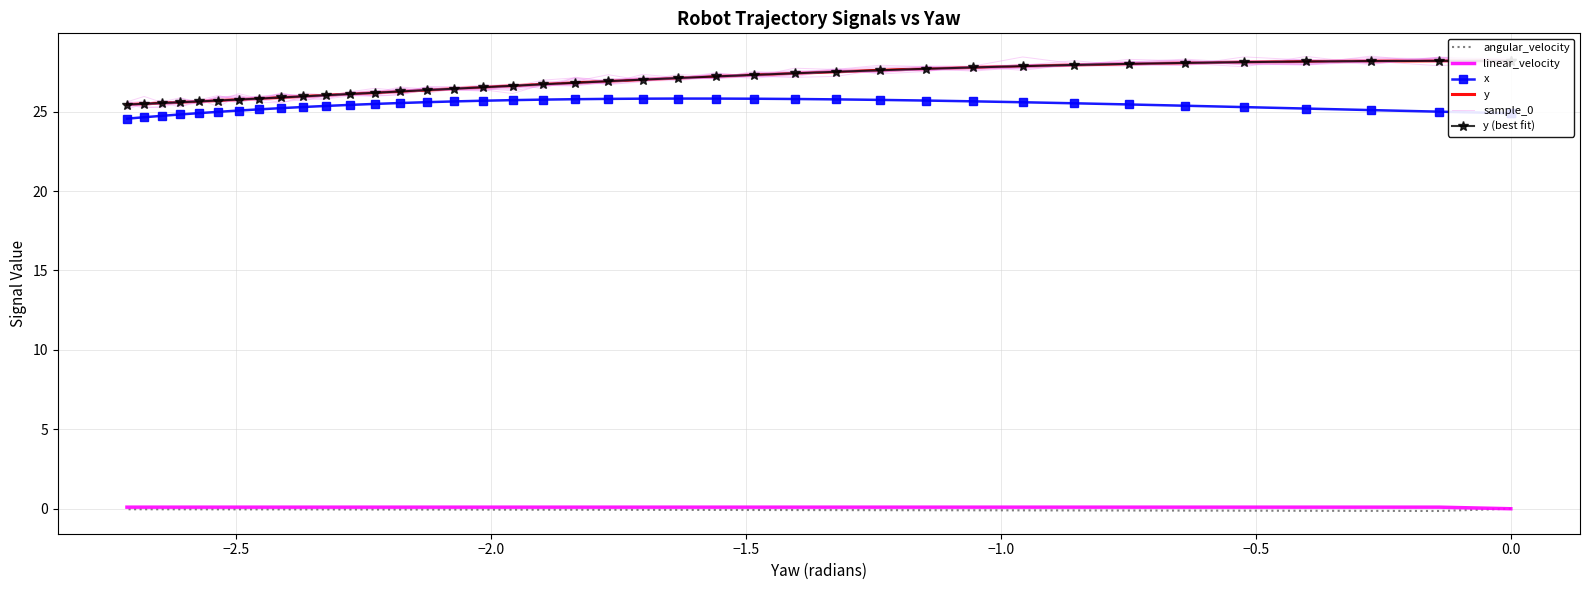

Reading left to right, transcribe all the data shown in this chart.

angular_velocity: 0.0	0.0	-0.1	-0.1	-0.1	-0.1	-0.1	-0.1	-0.1	-0.1	-0.1	-0.1	-0.1	-0.1	-0.1	-0.1	-0.1	-0.1	-0.1	-0.1	-0.1	-0.1	-0.1	-0.1	-0.1	-0.1	-0.1	-0.1	-0.0	-0.0	-0.0	-0.0	-0.0	-0.0	-0.0	-0.0	-0.0	-0.0	-0.0	-0.0
linear_velocity: 0.0	0.0	0.1	0.1	0.1	0.1	0.1	0.1	0.1	0.1	0.1	0.1	0.1	0.1	0.1	0.1	0.1	0.1	0.1	0.1	0.1	0.1	0.1	0.1	0.1	0.1	0.1	0.1	0.1	0.1	0.1	0.1	0.1	0.1	0.1	0.1	0.1	0.1	0.1	0.1
x: 24.9	24.9	25.0	25.1	25.2	25.3	25.4	25.5	25.5	25.6	25.7	25.7	25.7	25.8	25.8	25.8	25.8	25.8	25.8	25.8	25.8	25.8	25.7	25.7	25.6	25.6	25.5	25.5	25.4	25.4	25.3	25.2	25.1	25.1	25.0	24.9	24.8	24.7	24.6	24.6
y: 28.2	28.2	28.2	28.2	28.2	28.1	28.1	28.0	27.9	27.9	27.8	27.7	27.6	27.5	27.4	27.3	27.2	27.1	27.0	26.9	26.8	26.7	26.6	26.5	26.4	26.4	26.3	26.2	26.1	26.0	26.0	25.9	25.8	25.8	25.7	25.6	25.6	25.5	25.5	25.4
sample_0: 28.3	28.2	28.3	28.4	28.1	28.1	28.3	28.1	27.9	27.9	27.7	27.6	27.6	27.2	27.2	27.2	27.1	27.2	26.9	26.7	27.0	26.7	26.6	26.3	26.4	26.4	26.1	26.2	26.0	26.0	25.9	26.2	25.8	25.6	25.8	25.5	25.6	25.2	25.3	25.5
y (best fit): 28.2	28.2	28.2	28.2	28.2	28.1	28.1	28.0	27.9	27.9	27.8	27.7	27.6	27.5	27.4	27.3	27.2	27.1	27.0	26.9	26.8	26.7	26.6	26.5	26.4	26.4	26.3	26.2	26.1	26.0	26.0	25.9	25.8	25.8	25.7	25.6	25.6	25.5	25.5	25.4